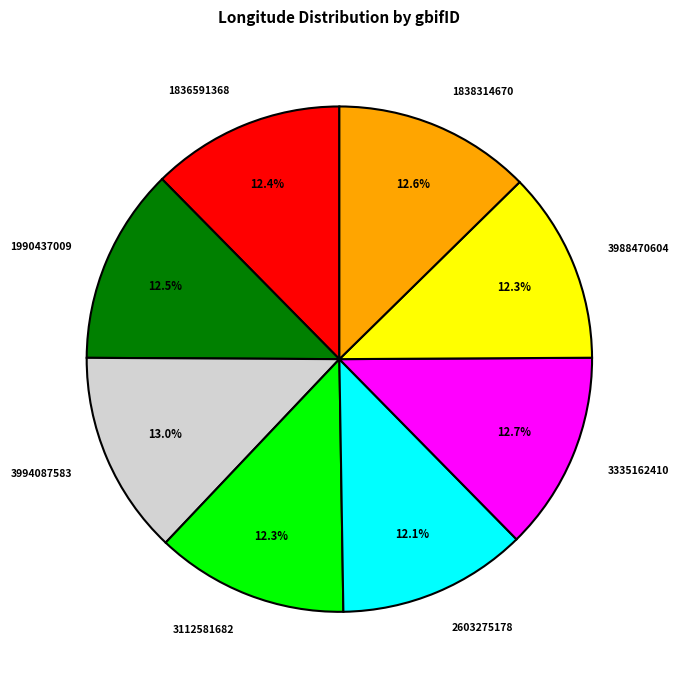

To the nearest percent, what is the difference between the 3994087583 and 3988470604 slice percentages?

1%